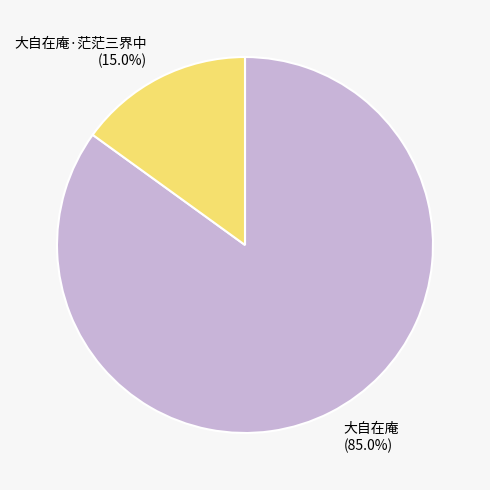

Does 大自在庵 represent more than half of the total?

Yes